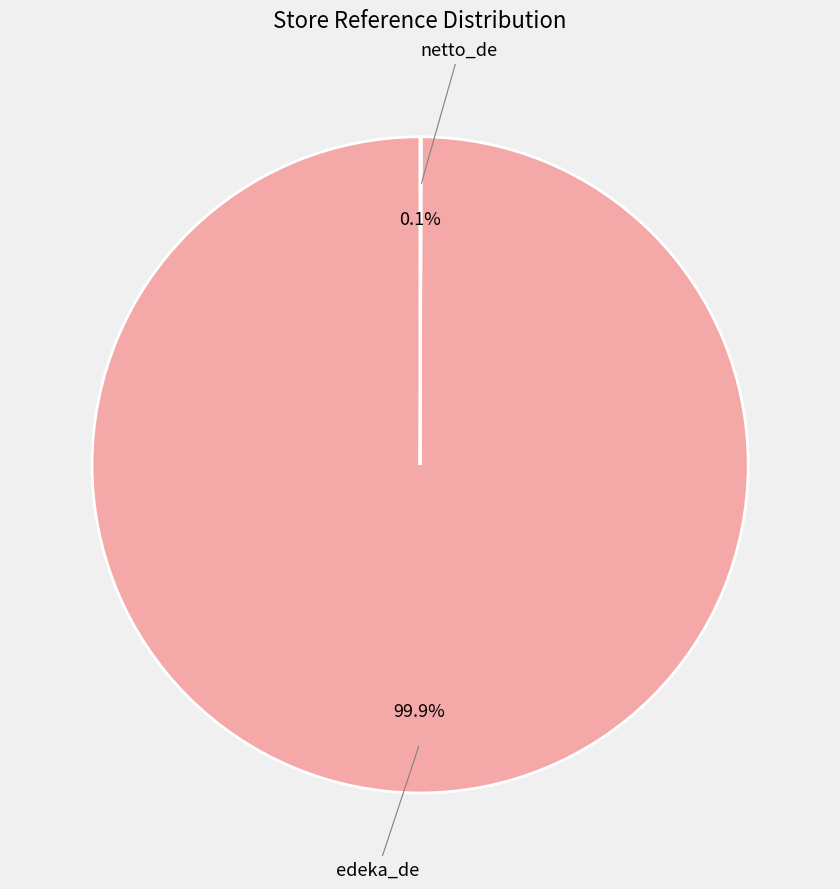

Does any single category account for the majority?

Yes